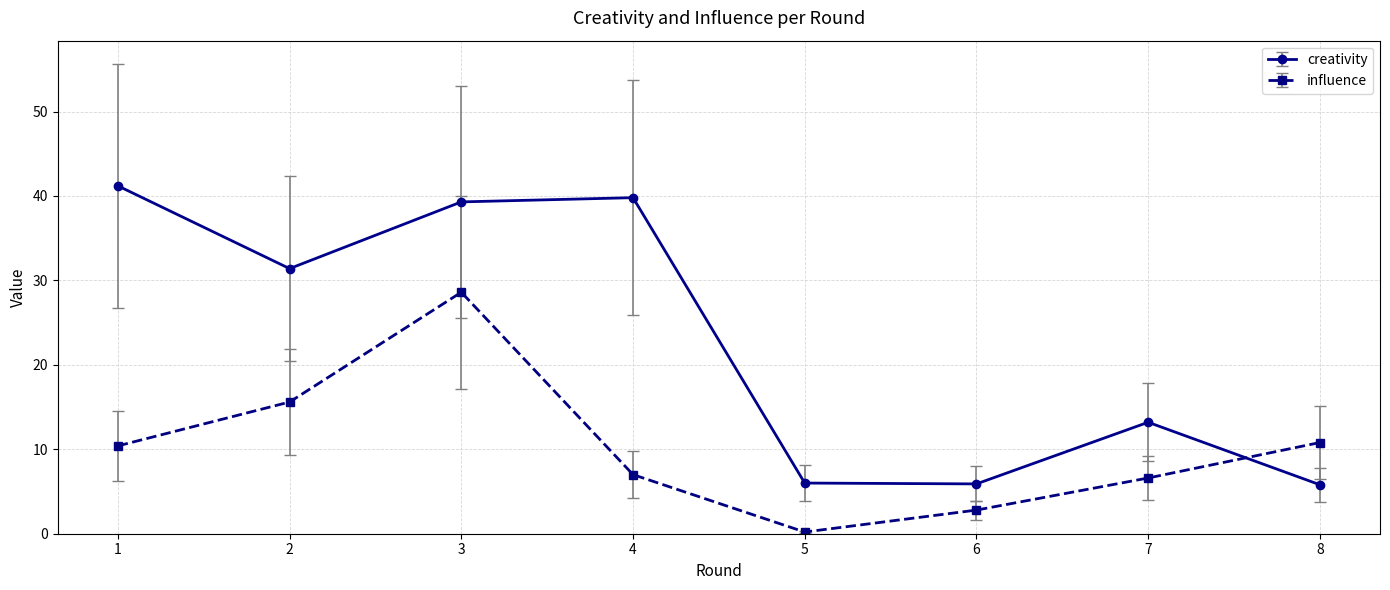

At which label does influence reach its peak?

3